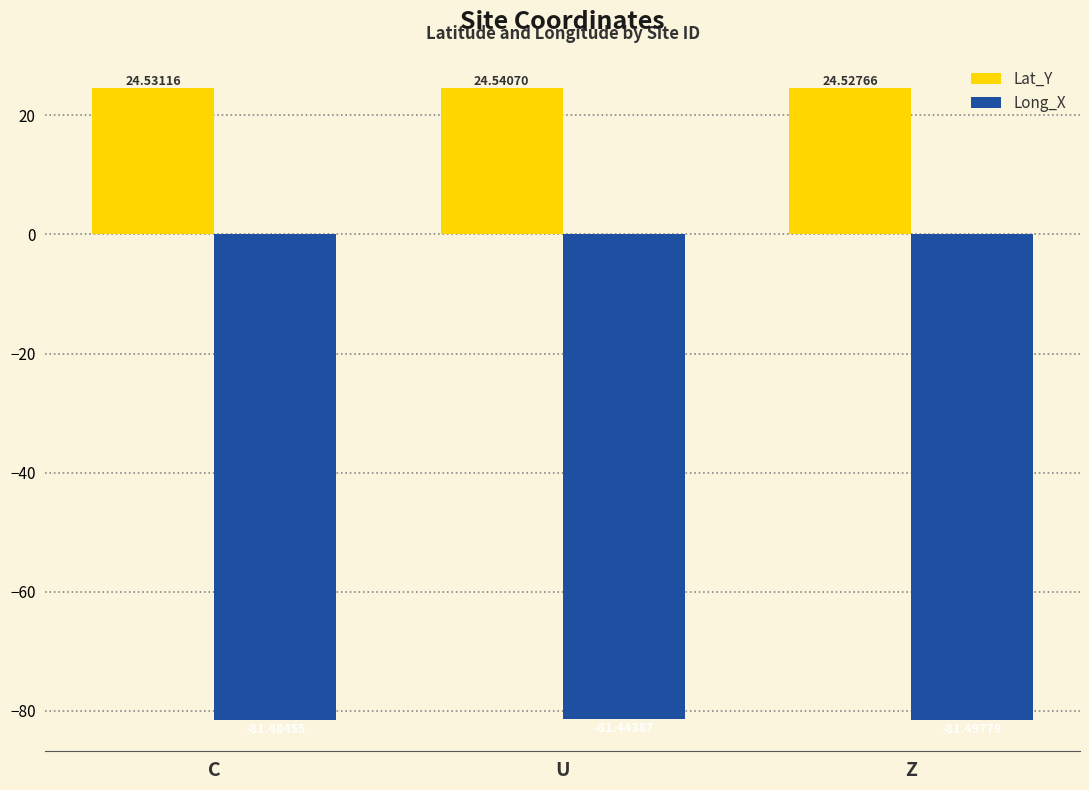

Reading left to right, transcribe all the data shown in this chart.

Lat_Y: 24.5	24.5	24.5
Long_X: -81.5	-81.4	-81.5